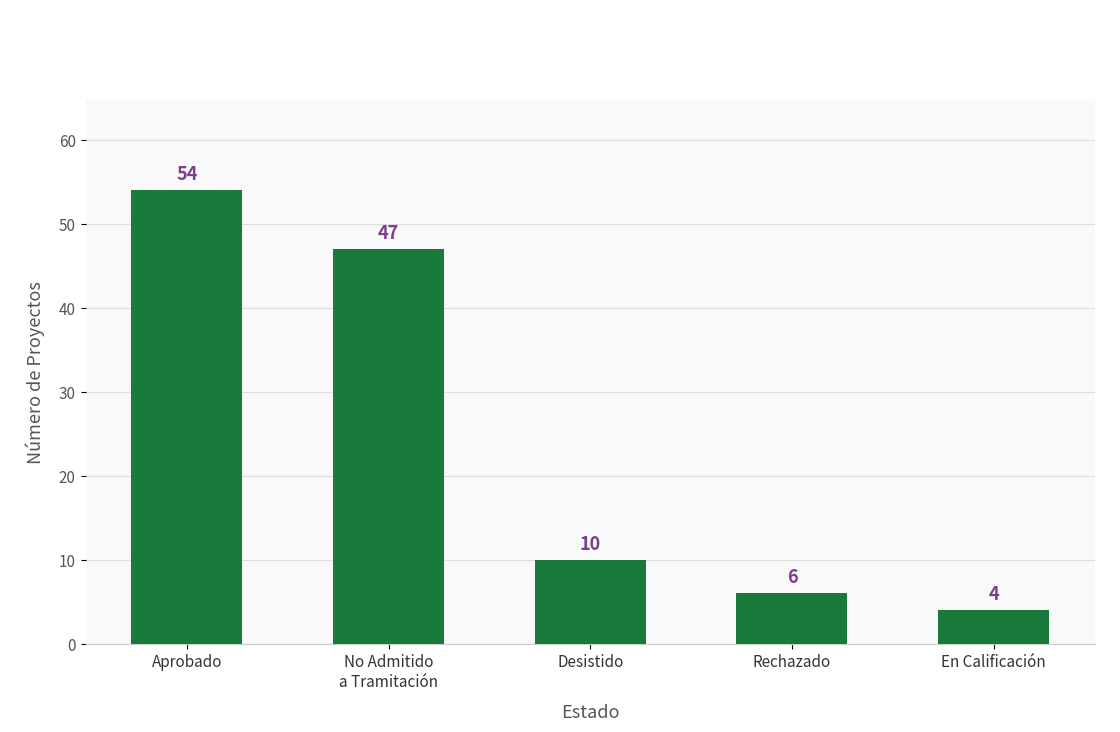

Does the chart contain stacked bars?

No